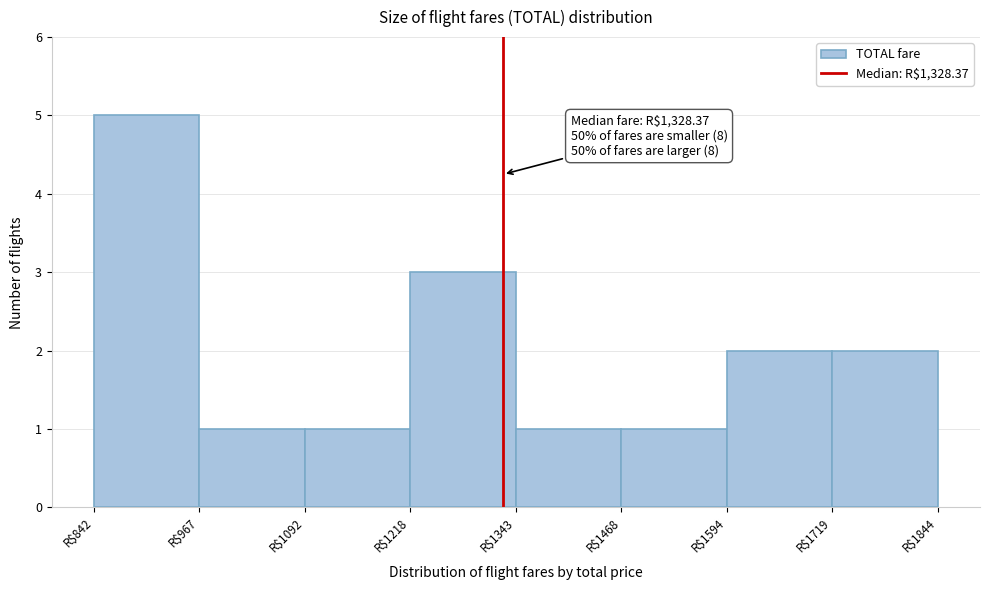

Which range on the x-axis has the tallest bar?

840 to 960